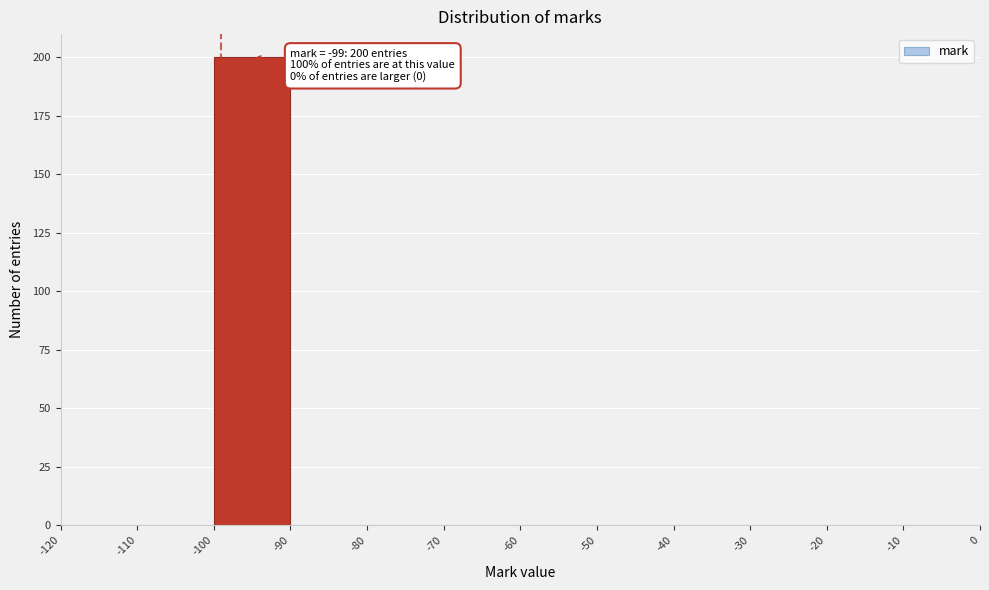

Over which range of the x-axis is the bar tallest?

-100 to -90